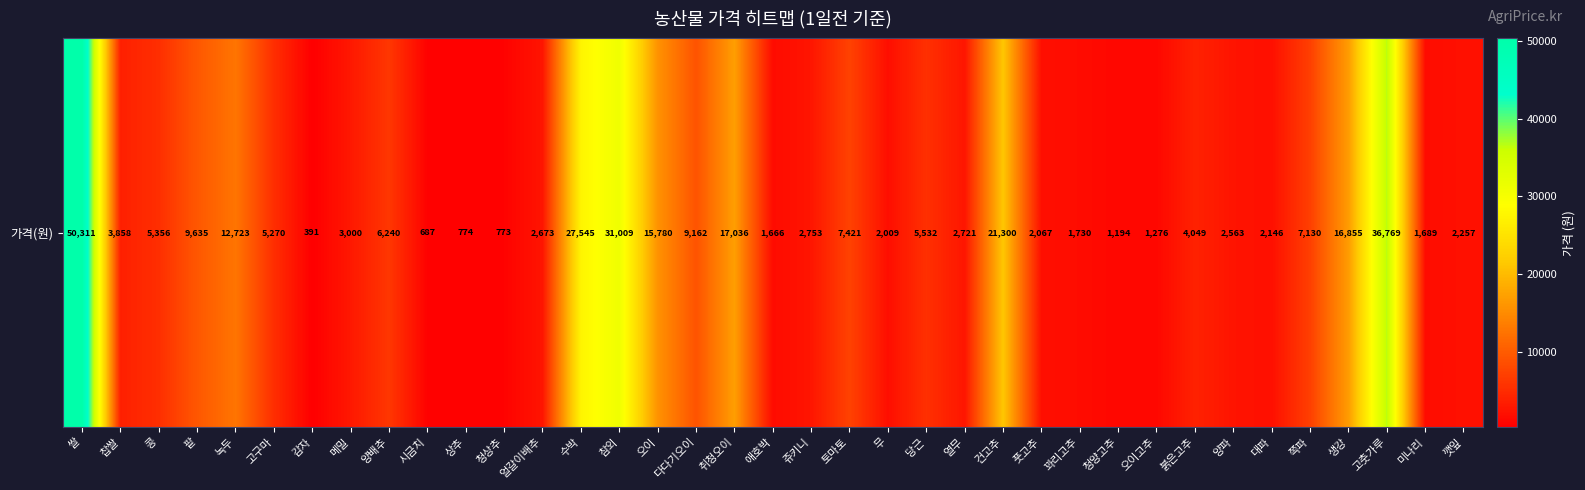

What is the change in value from 붉은고추 to 미나리?

-2360